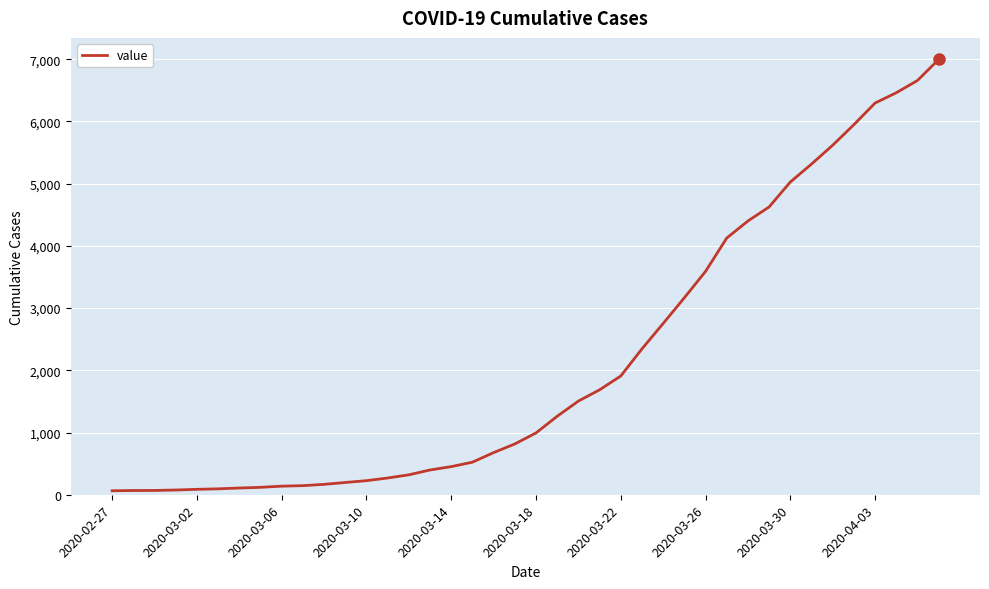

What is the maximum value shown in the chart?

6995